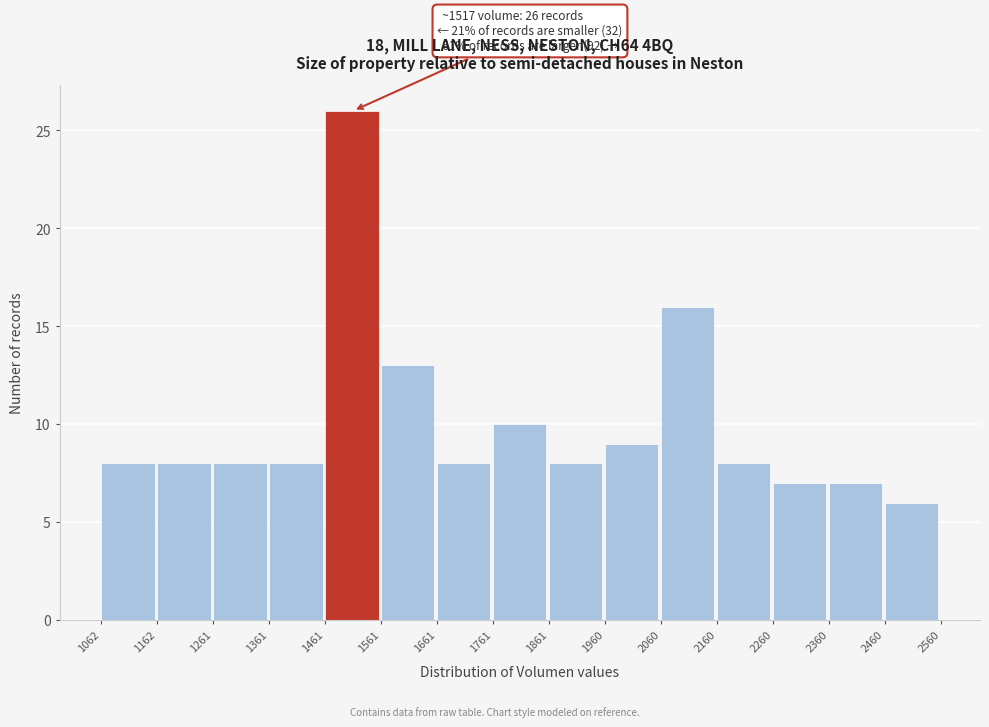

Over which range of the x-axis is the bar tallest?

1461 to 1561